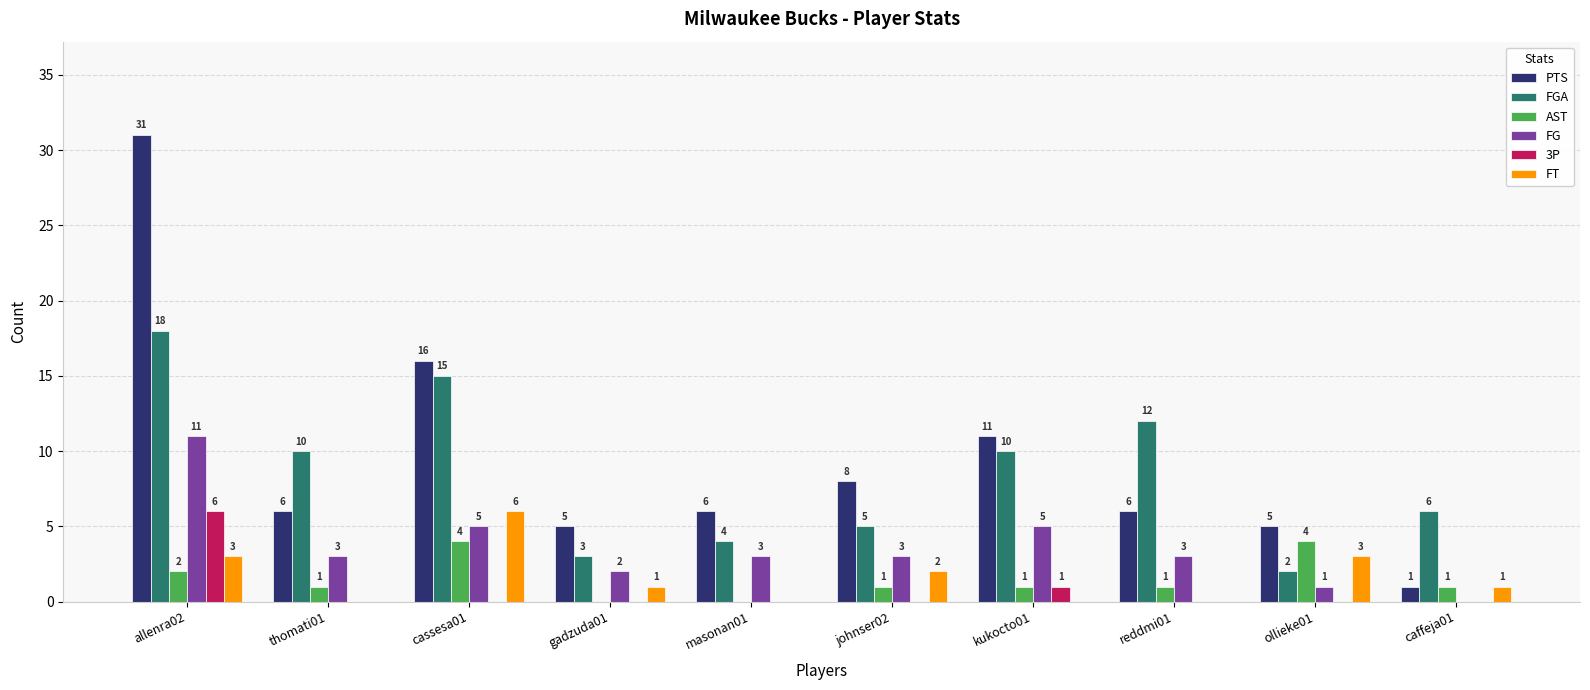

At which category is the sum across all series the highest?

allenra02